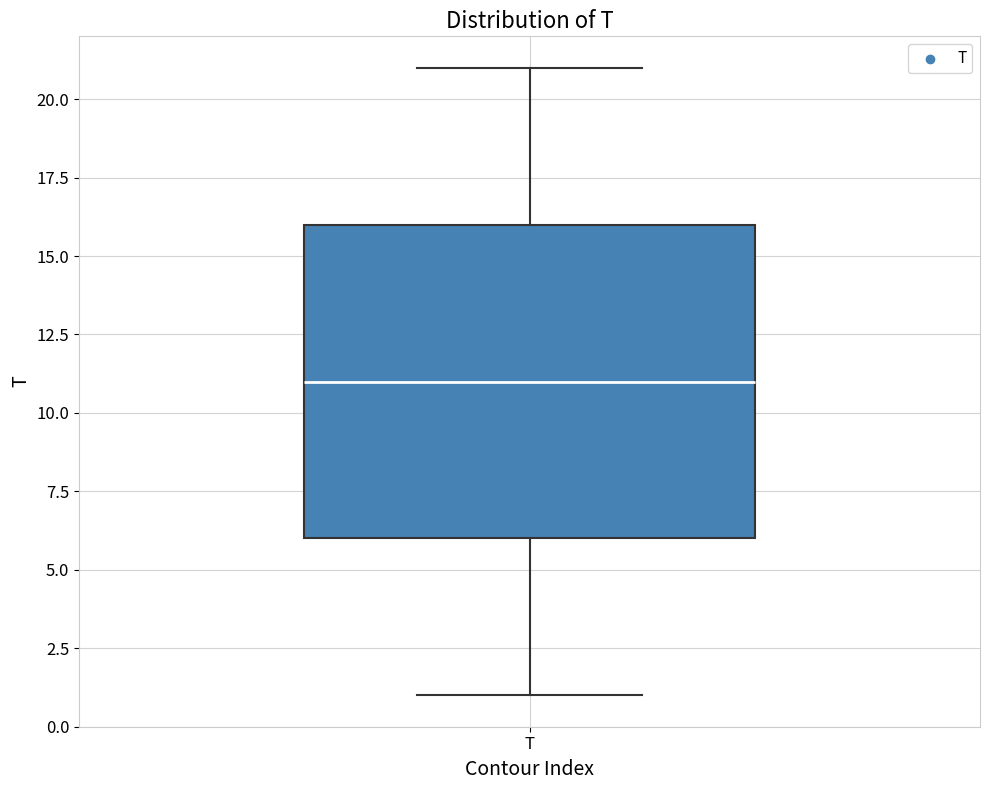

Transcribe this box plot: give where the median line is, the range the box spans, and where the two whiskers end, as read against the y-axis. The values are not printed on the chart, so give them approximately, as read against the axis.

median 11, box 6 to 16, whiskers 1 to 21